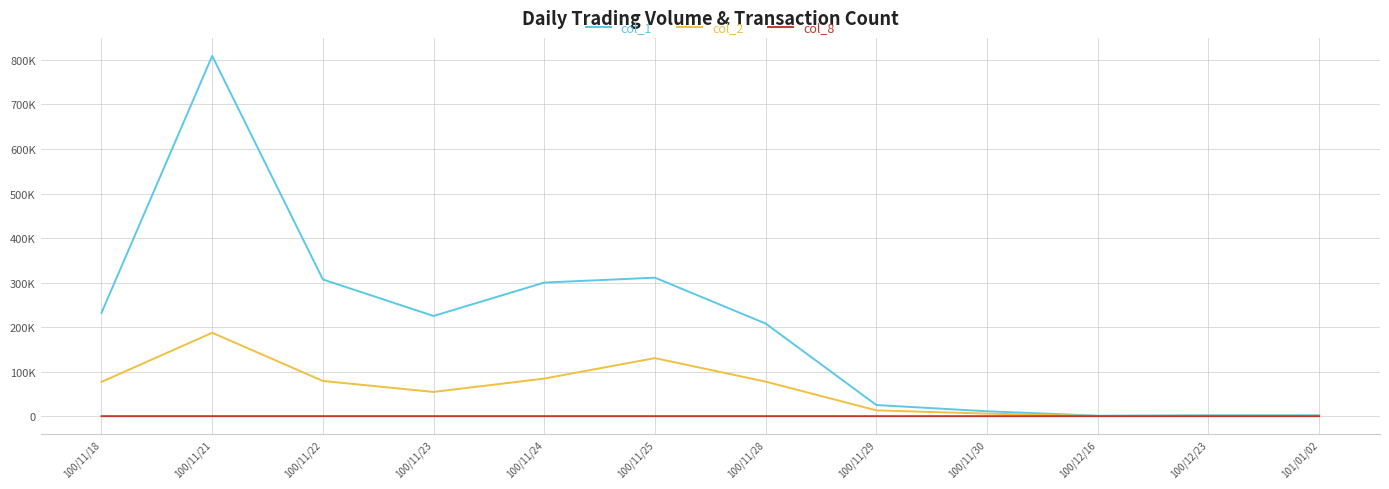

What is the sum of all col_8 values?

83